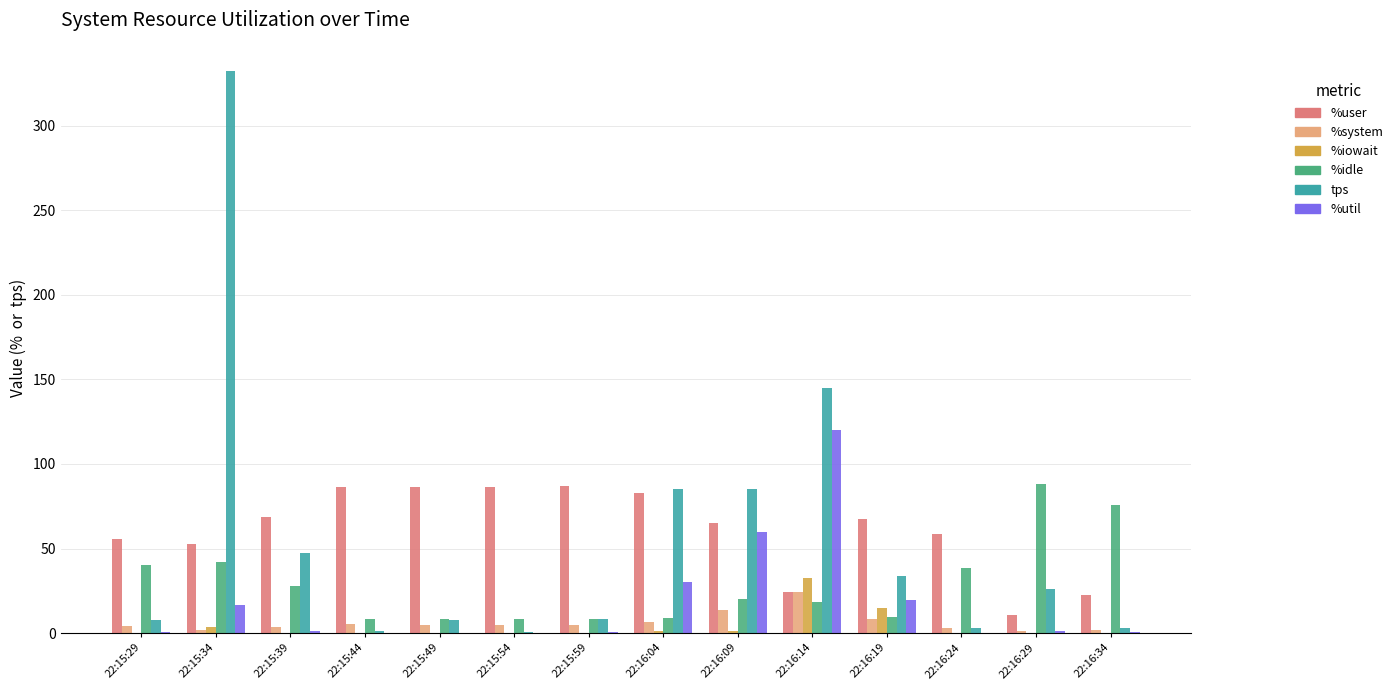

What is the total value across all series at 22:15:44?

101.0